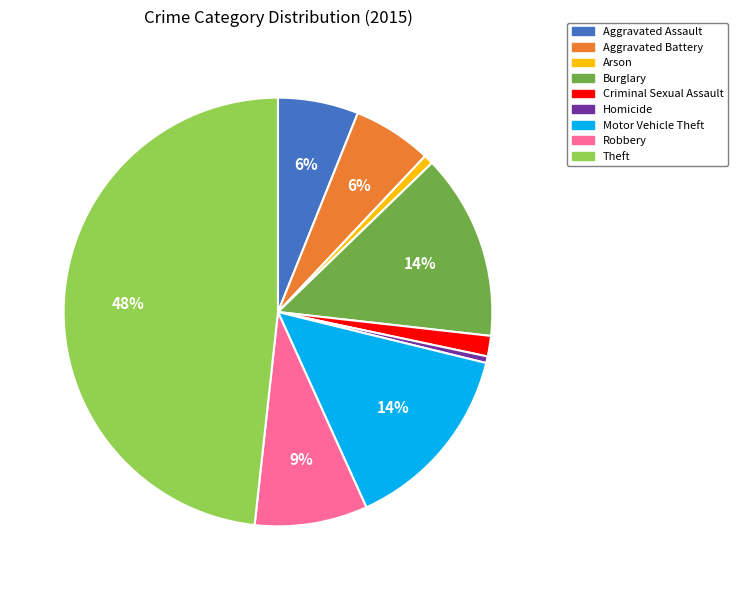

To the nearest percent, what is the average slice percentage?

11%